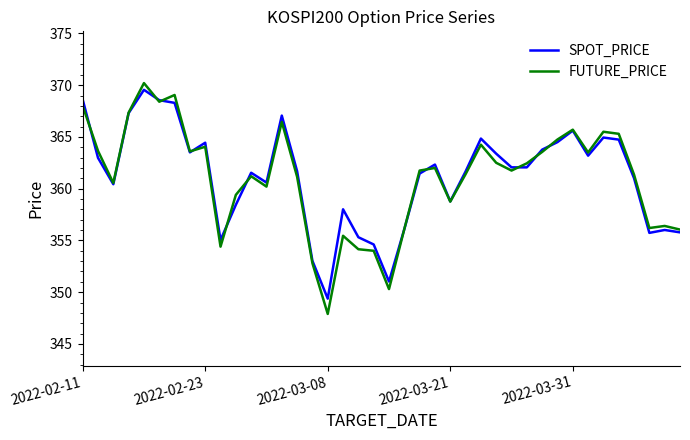

What is the minimum value shown in the chart?

347.9